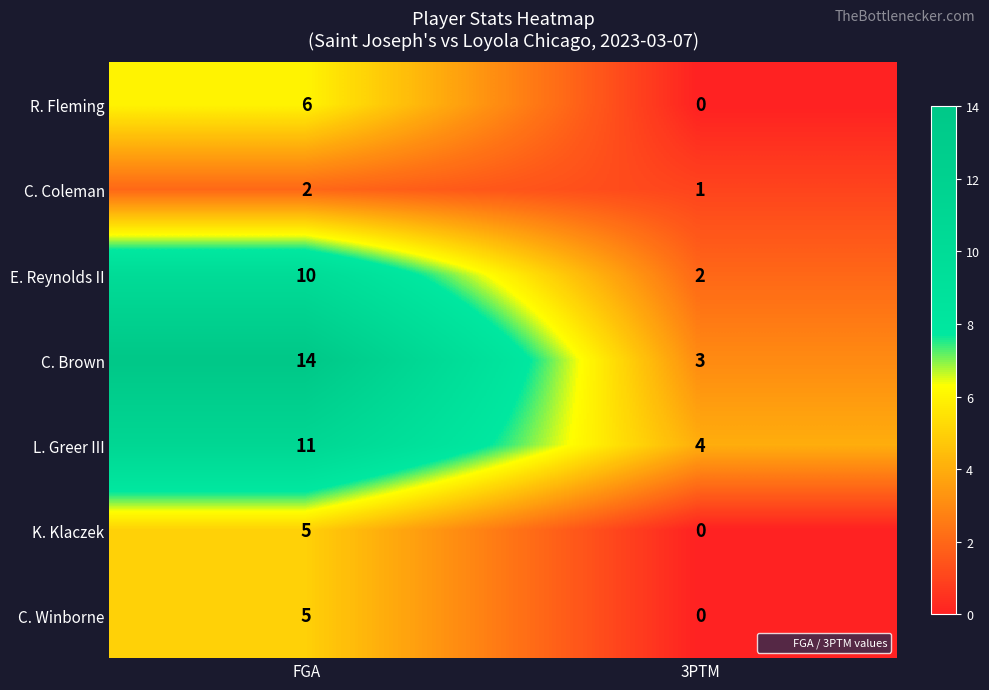

What is the total value across all series at FGA?

53